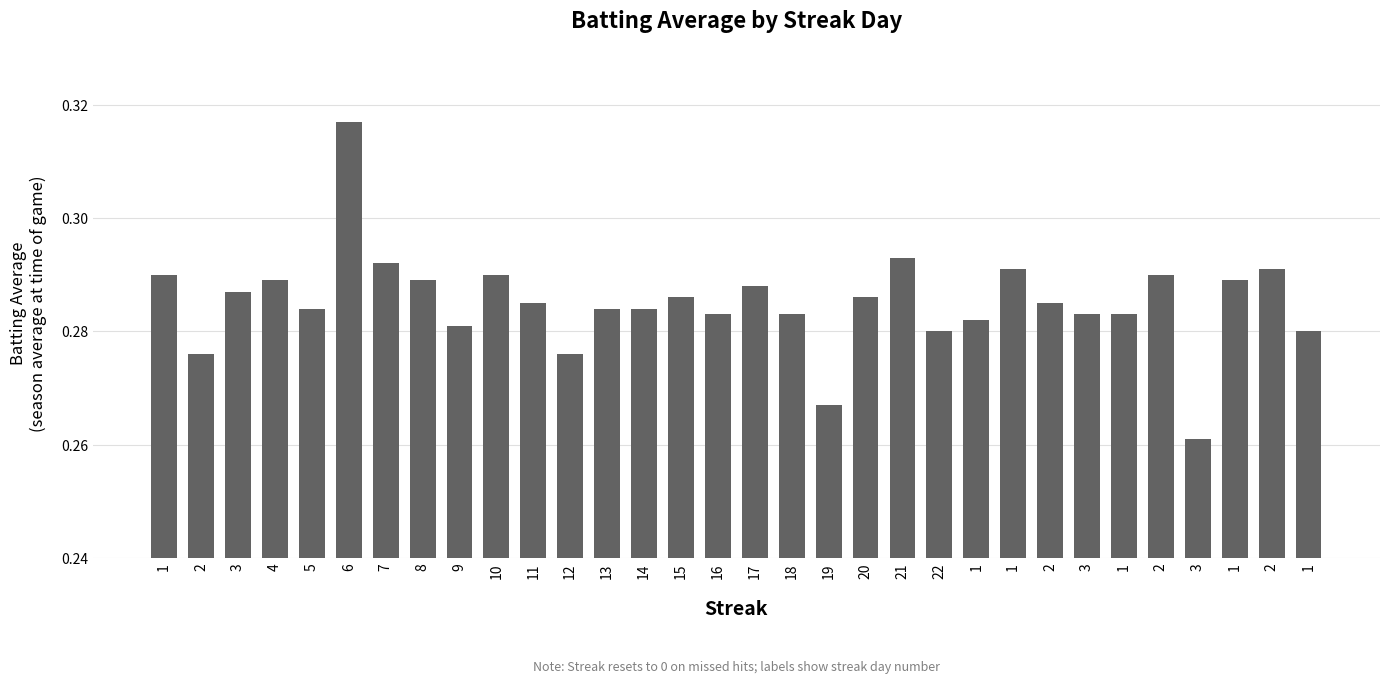

Reading left to right, extract all data points from this chart.

0.3	0.3	0.3	0.3	0.3	0.3	0.3	0.3	0.3	0.3	0.3	0.3	0.3	0.3	0.3	0.3	0.3	0.3	0.3	0.3	0.3	0.3	0.3	0.3	0.3	0.3	0.3	0.3	0.3	0.3	0.3	0.3